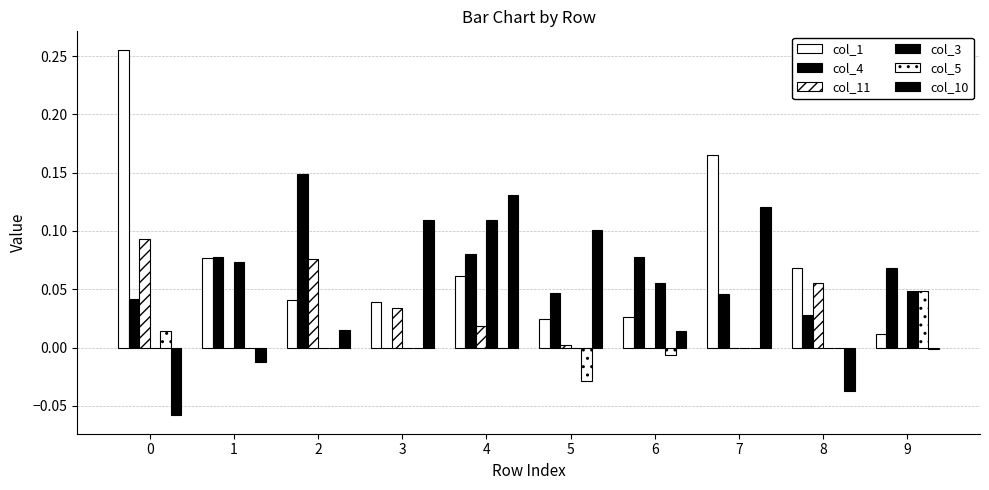

How many series are shown in this chart?

6